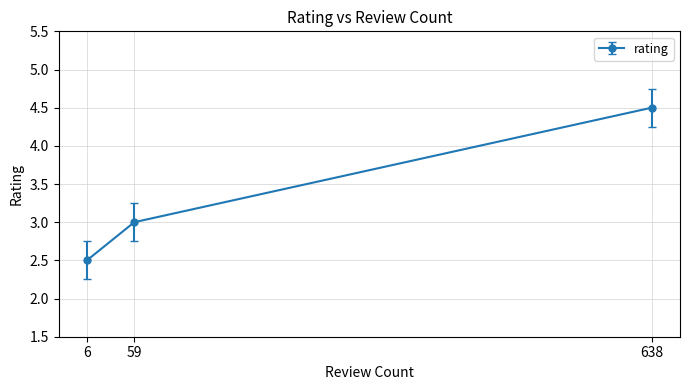

What is the maximum value shown in the chart?

4.5